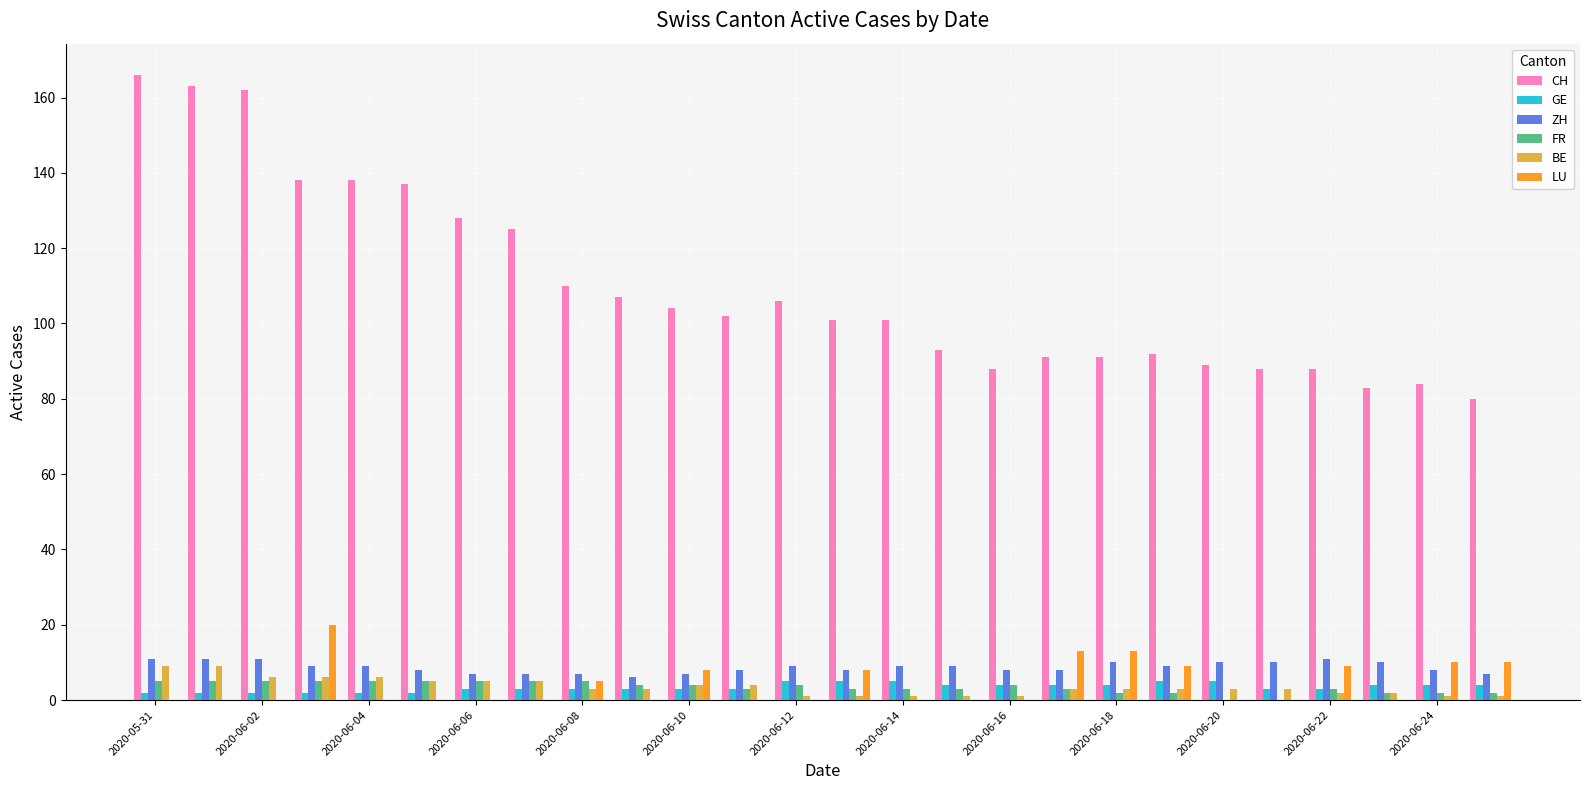

What is the maximum value for ZH?

11